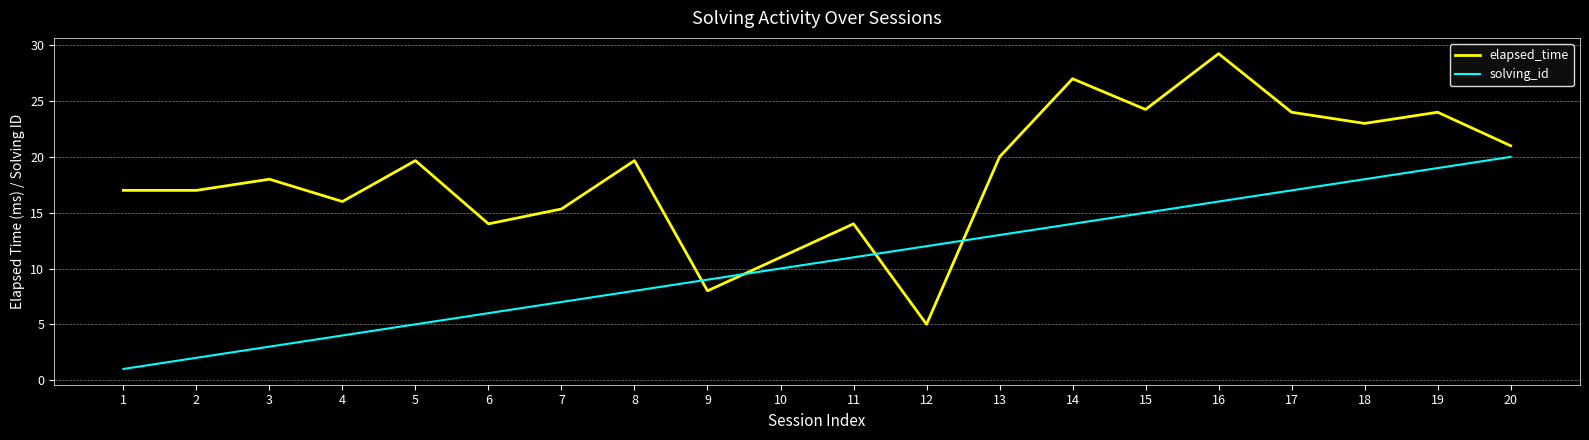

Between which two adjacent categories do elapsed_time and solving_id first intersect?

8 and 9